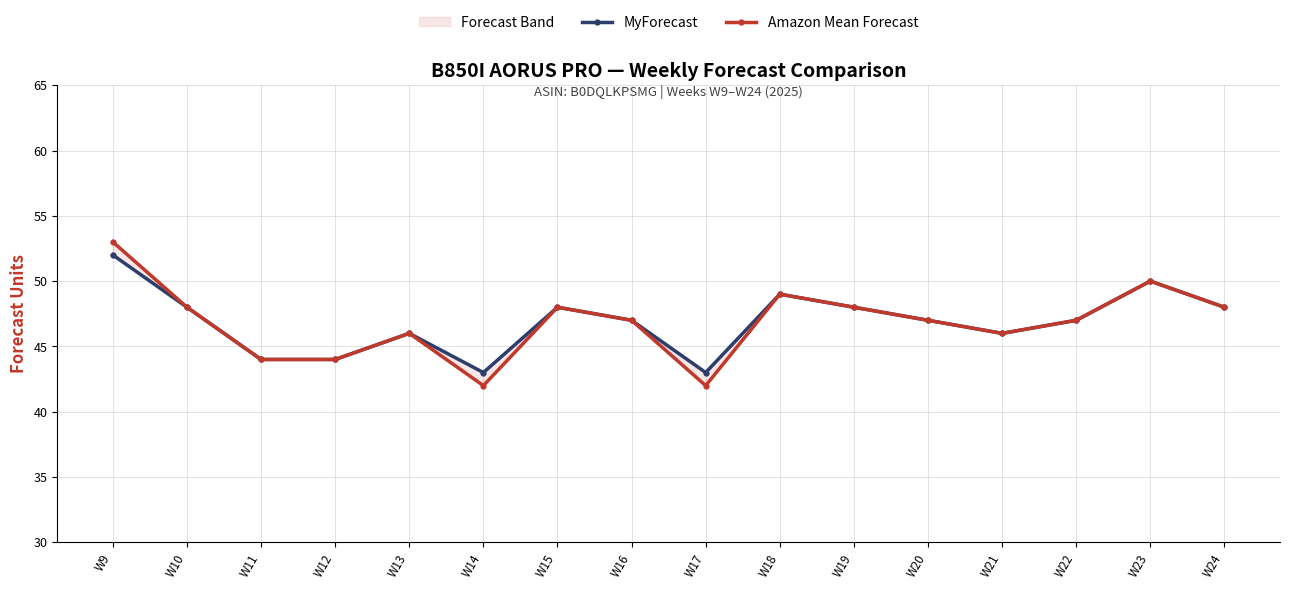

List the series in order of their overall mean, highest first.

MyForecast, Amazon Mean Forecast